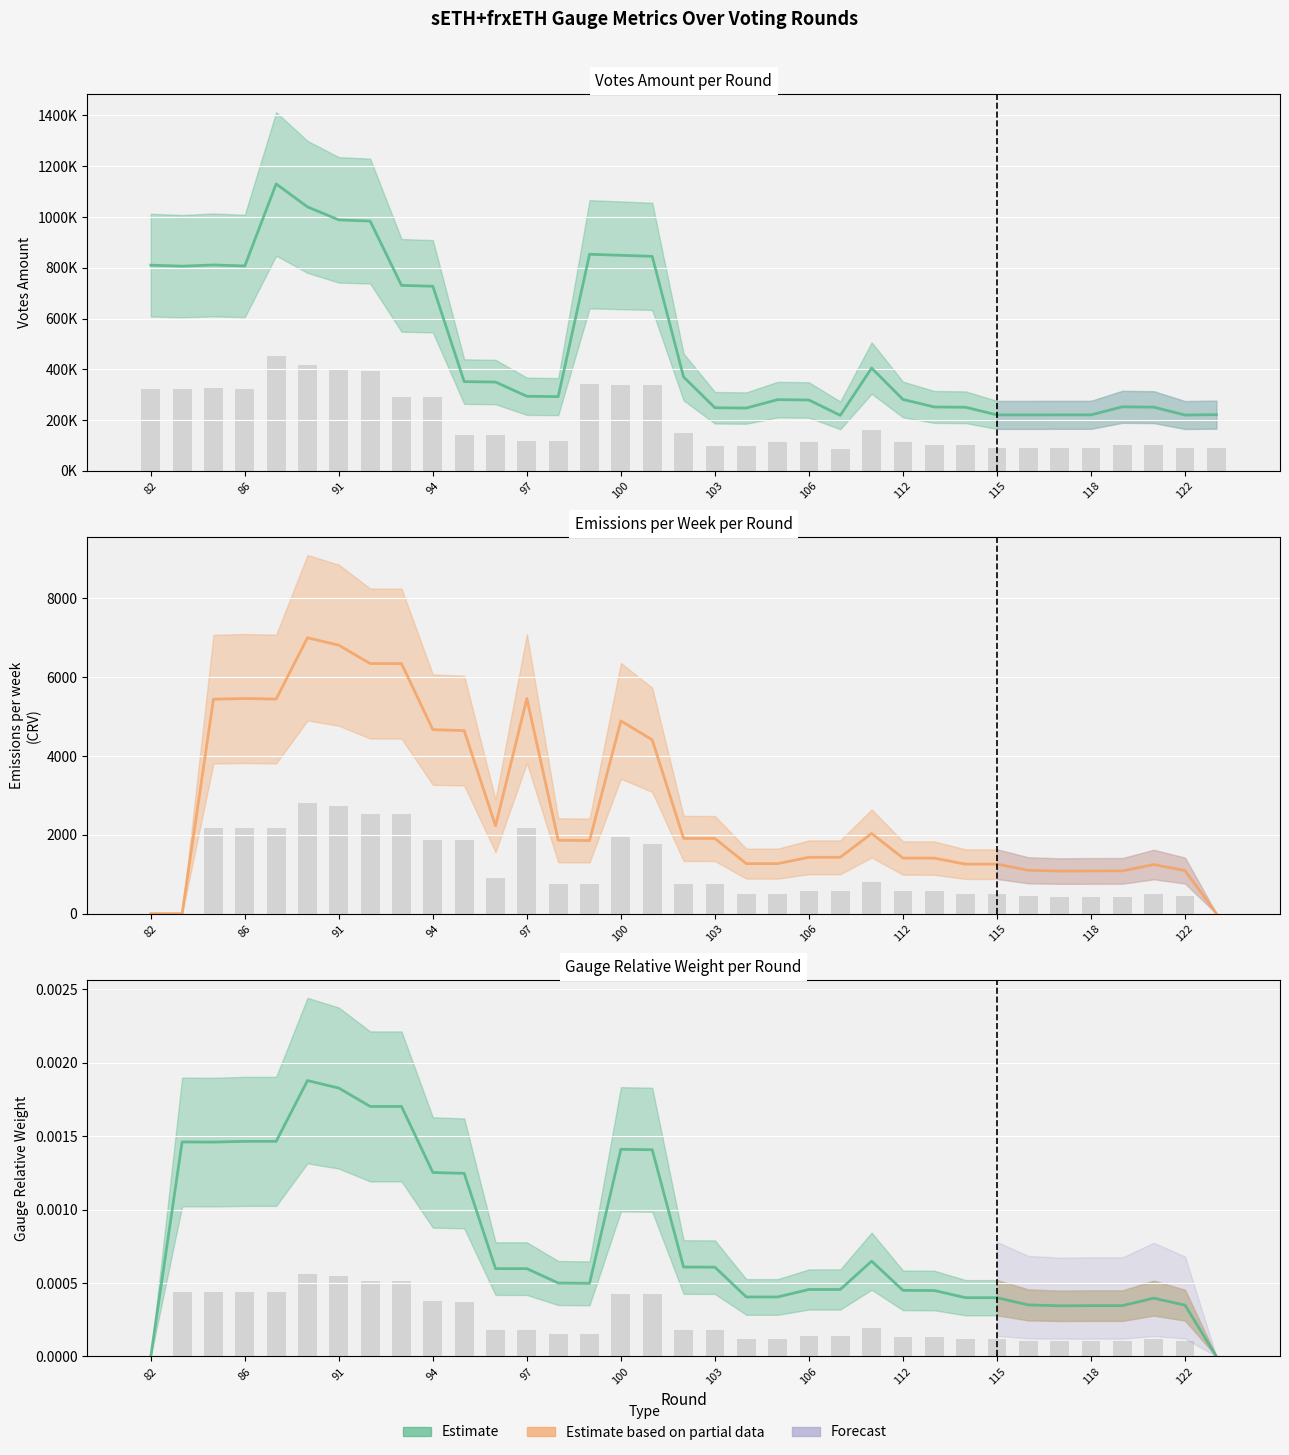

True or false: Emissions per week has a value of 1715.8 at 28.

False